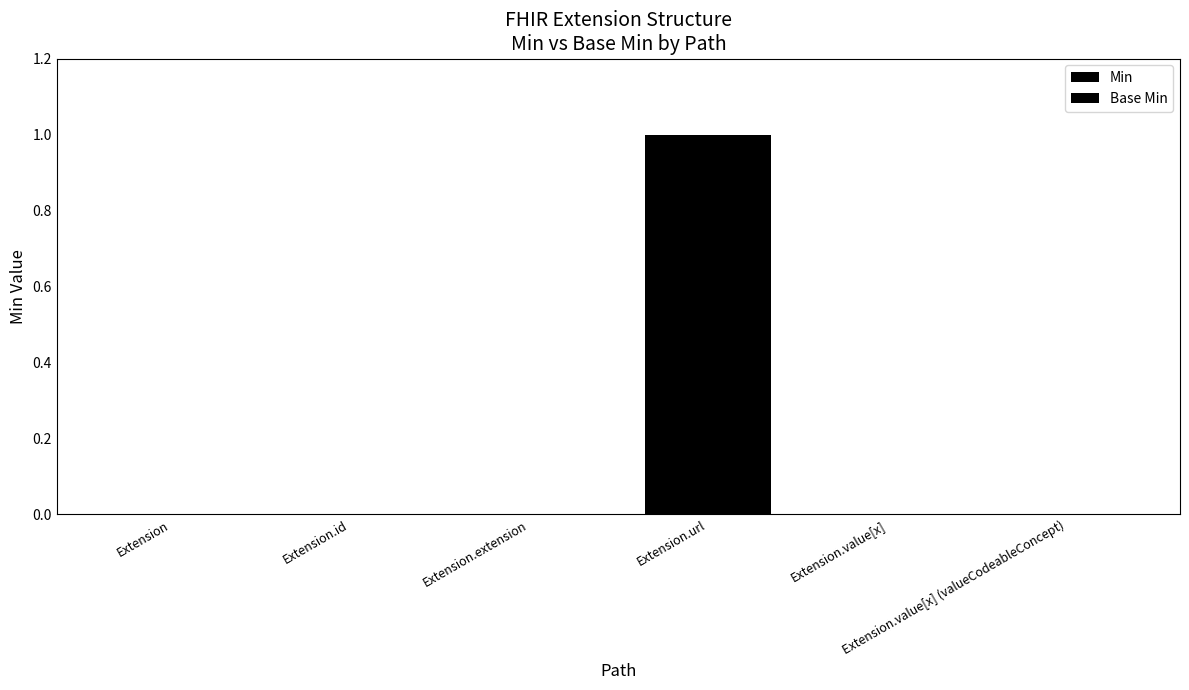

How many categories are shown in the chart?

6